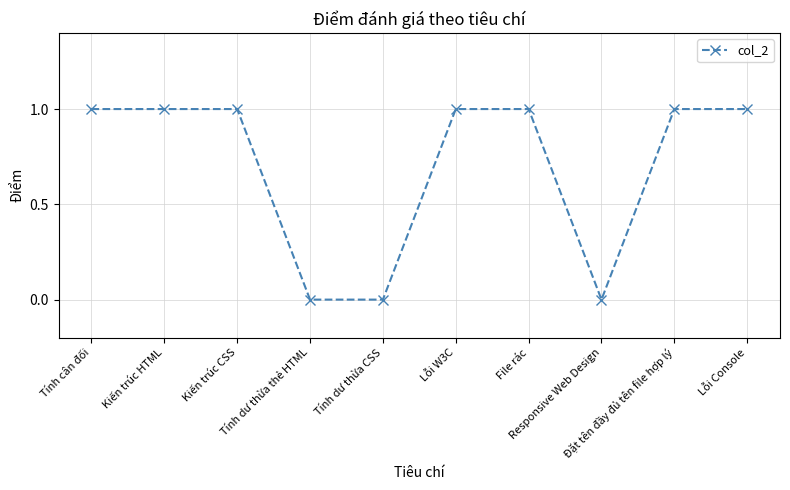

What is the average value?

1